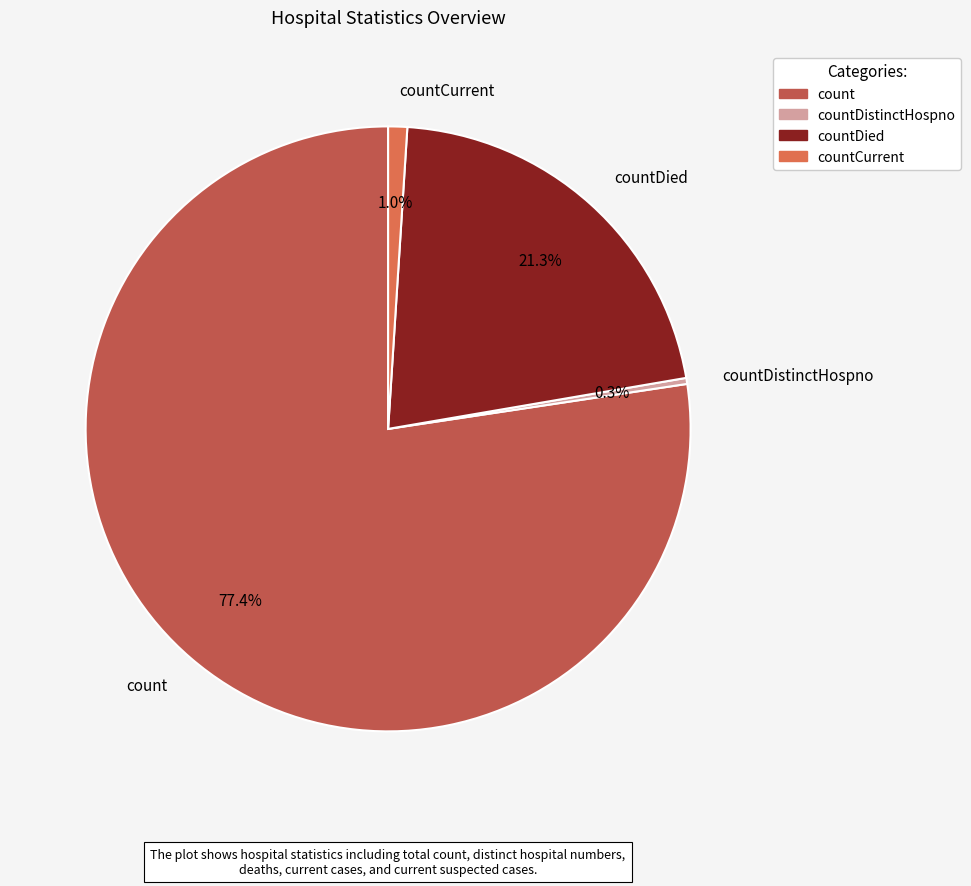

To the nearest percent, what is the average slice percentage?

25%